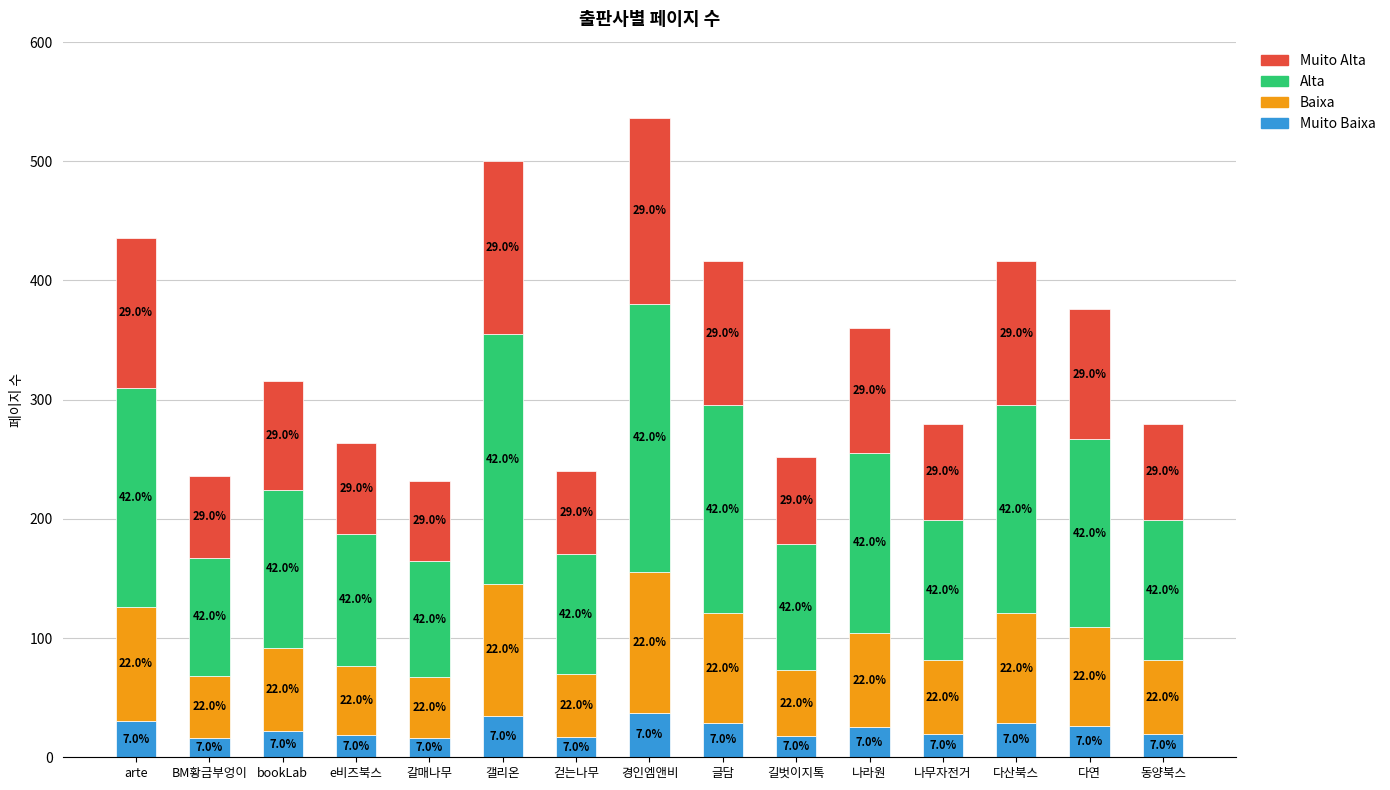

What is the difference between the maximum and minimum values in the Alta series?

127.7